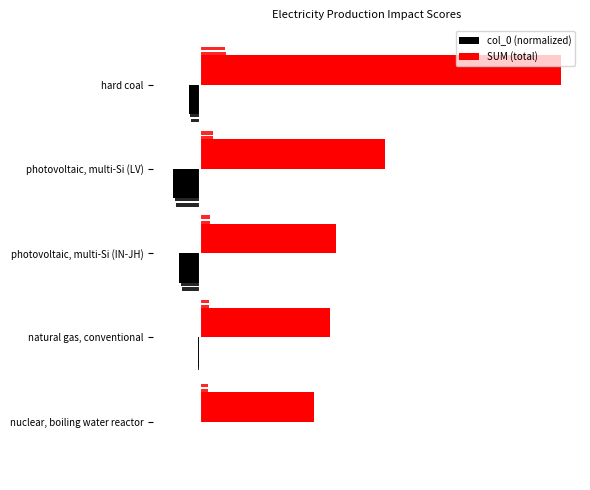

What is the difference between the maximum and minimum values in the col_0 (normalized) series?

1.0